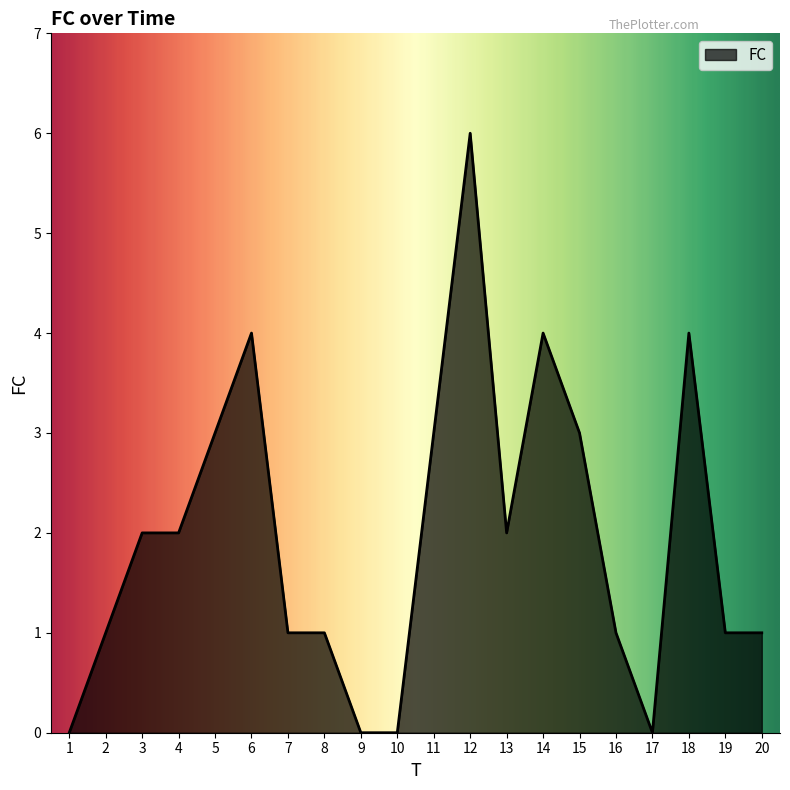

The chart shows a value of 1 at 19. True or false?

True